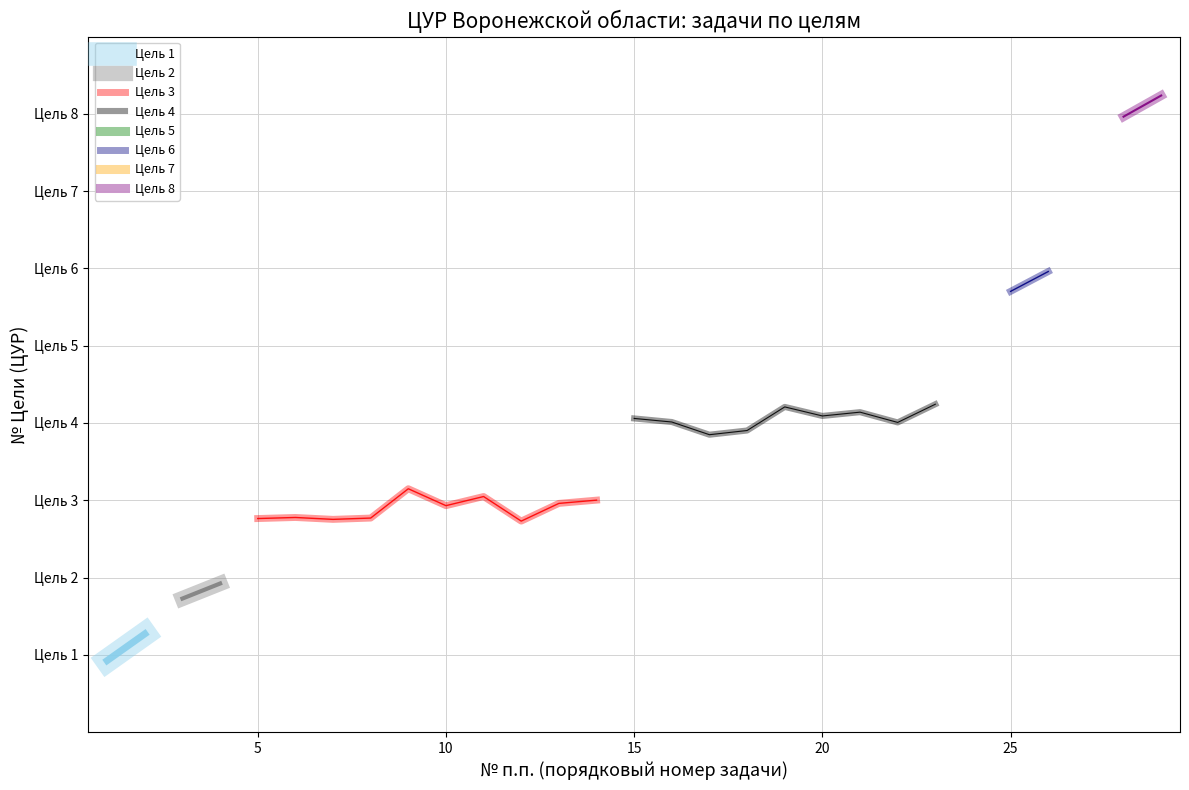

Which series changed the most between 1 and 10?

Цель 1 (Ликвидация нищеты)